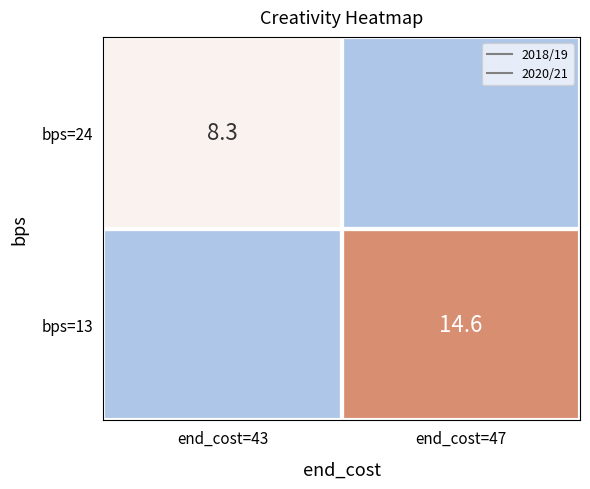

Is the value of bps=13 at end_cost=43 greater than the value of bps=24 at end_cost=47?

No